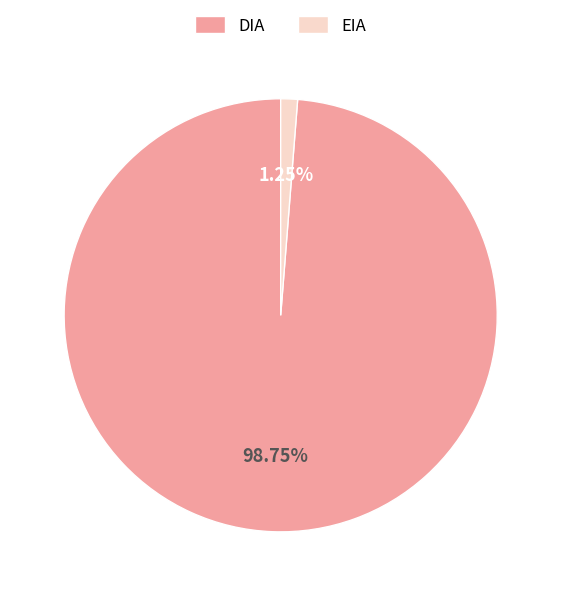

How many slices are in this pie chart?

2